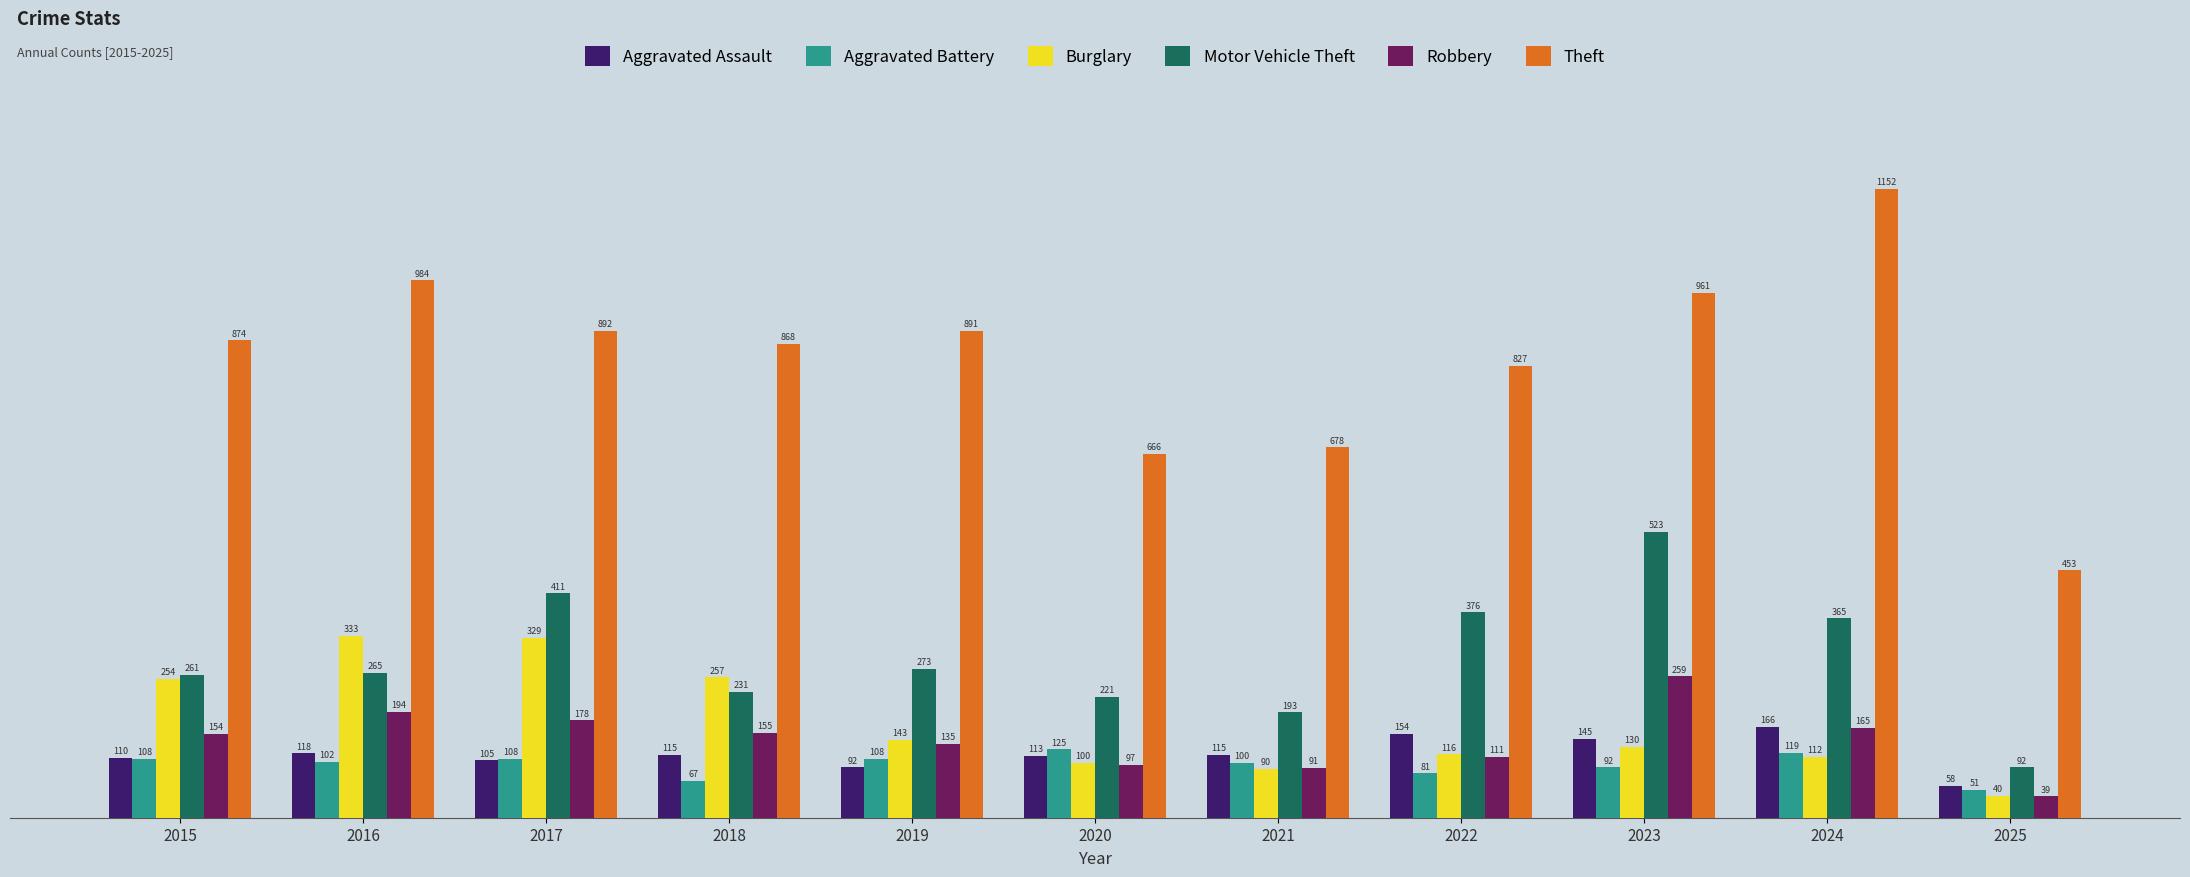

Rank the series by their maximum value, from lowest to highest.

Aggravated Battery, Aggravated Assault, Robbery, Burglary, Motor Vehicle Theft, Theft